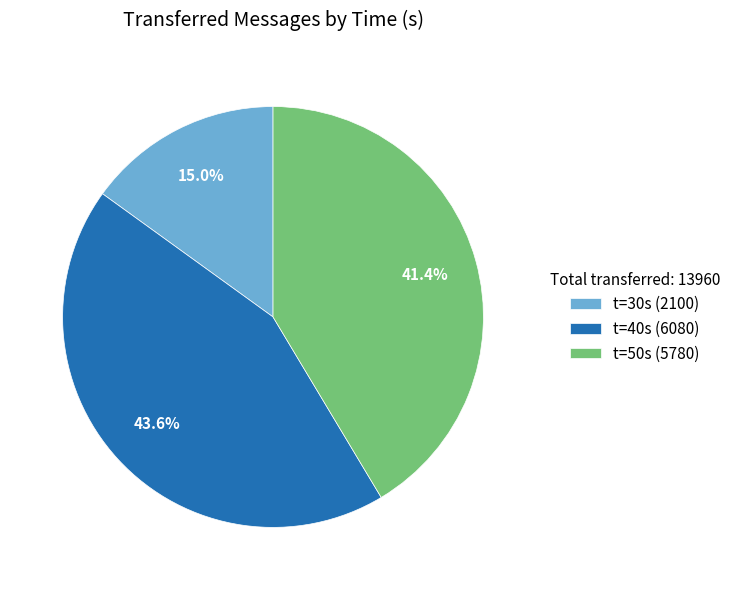

Rank the categories by value from lowest to highest.

t=30s (2100), t=50s (5780), t=40s (6080)